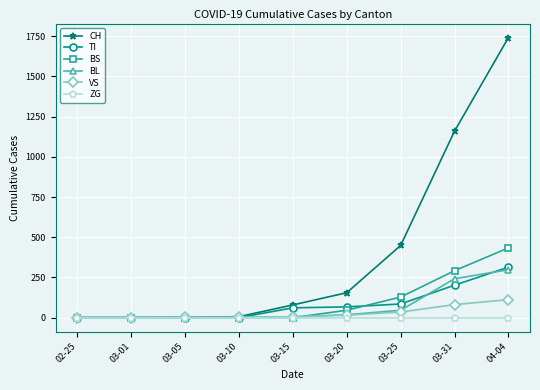

What is the value of the BL point at the 8th from the left?

242